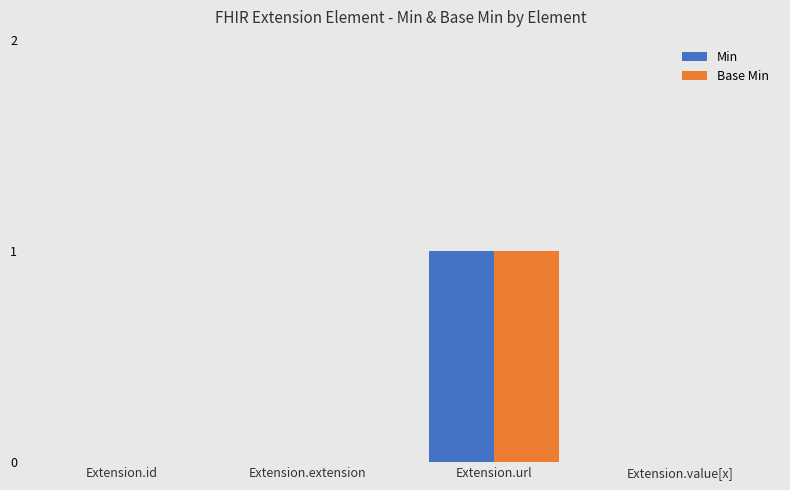

The value of Min at Extension.id is 0. True or false?

True